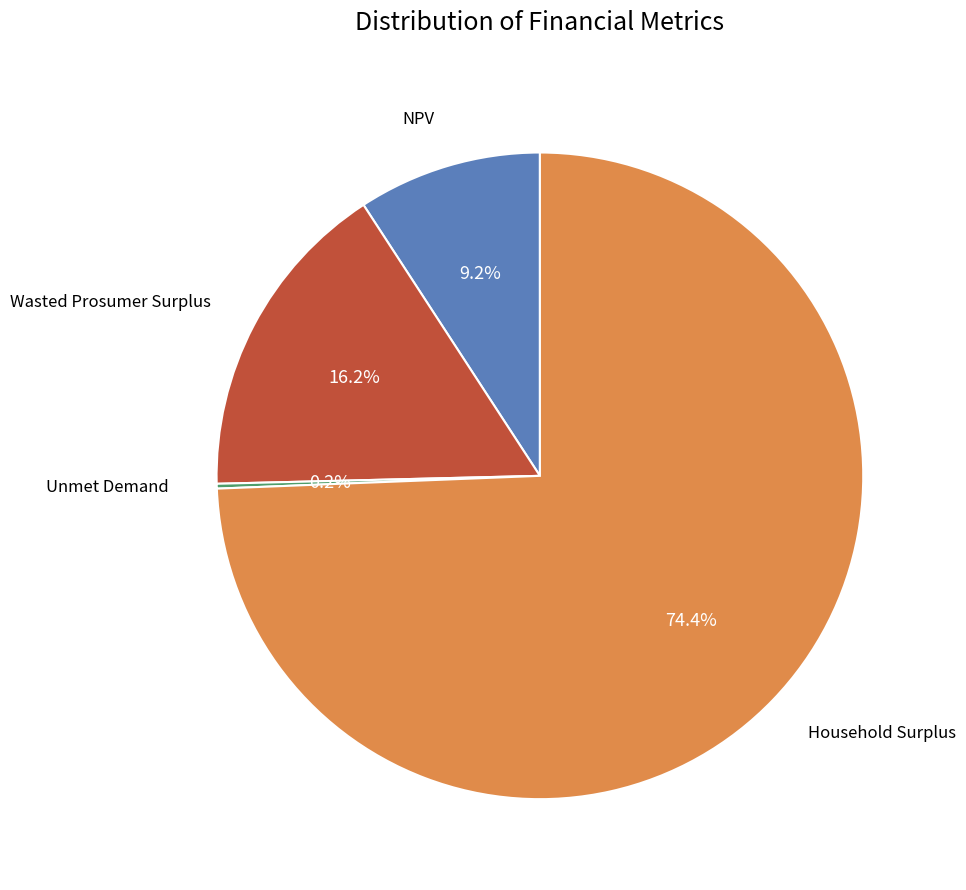

How many slices are in this pie chart?

4